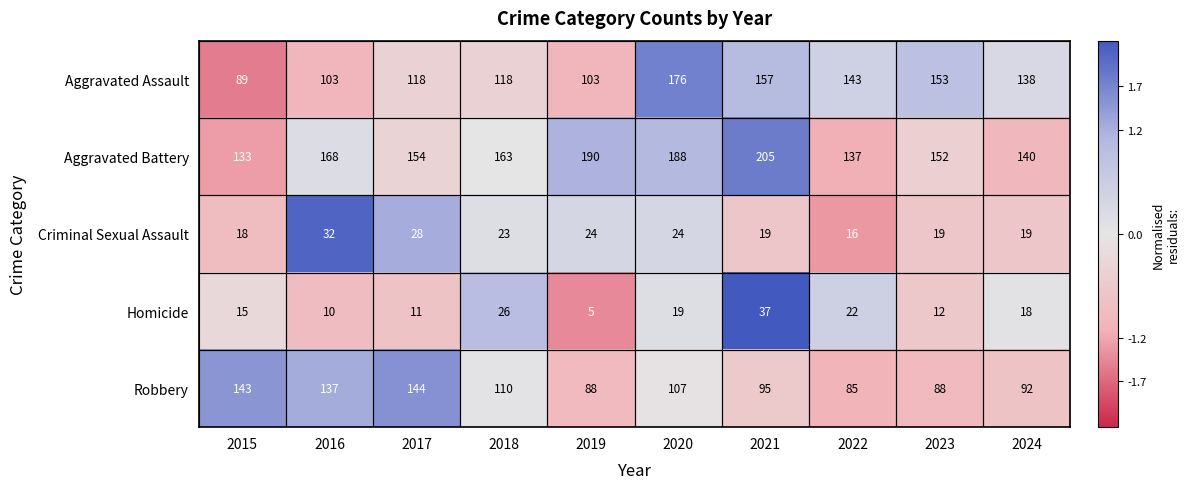

Which series has the widest spread of values?

Aggravated Assault